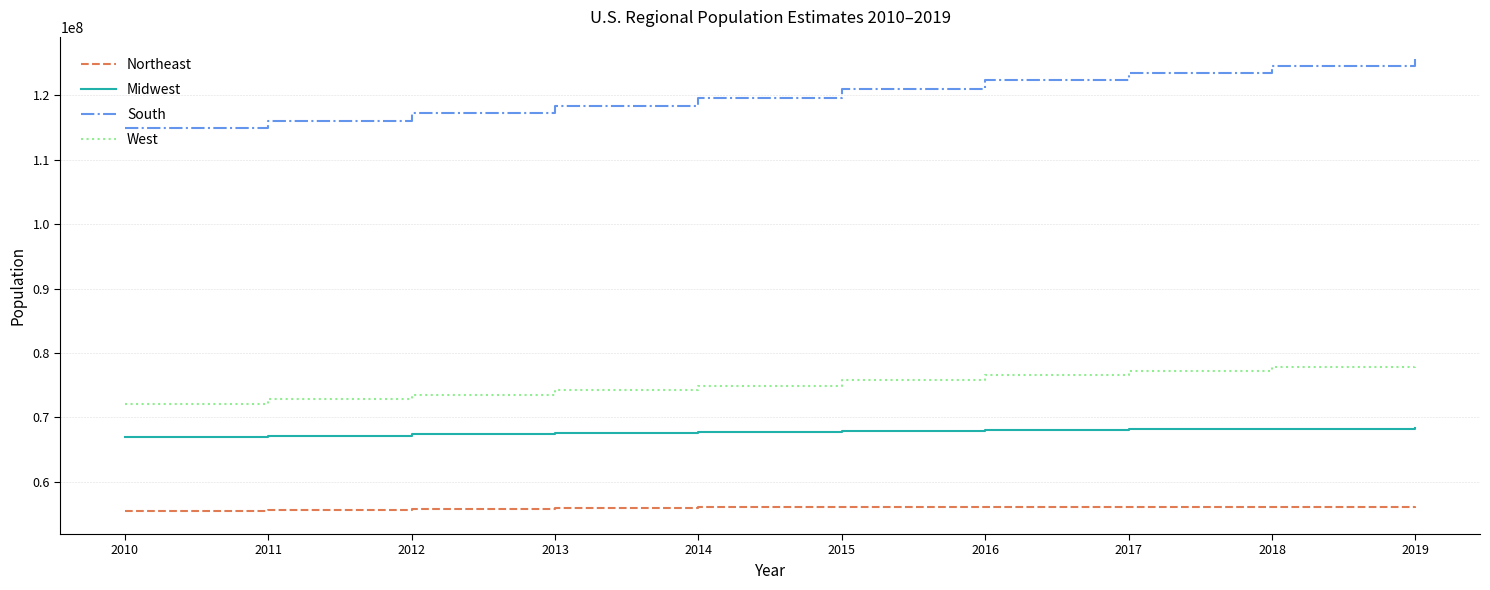

True or false: West and South intersect in this chart.

False